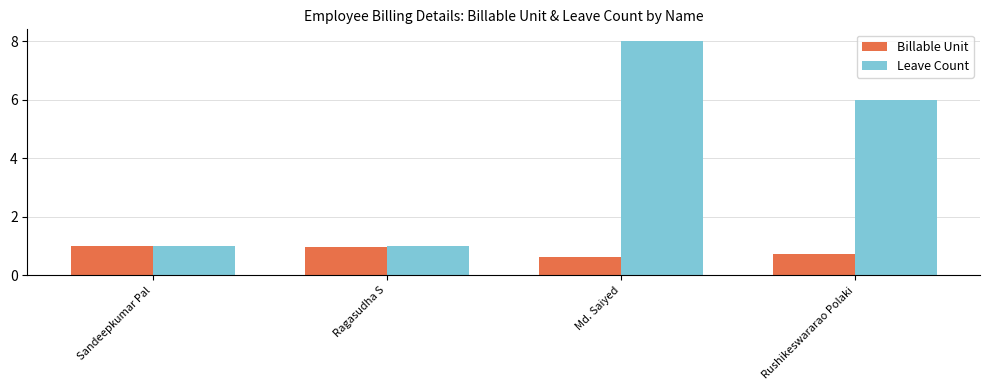

Rank the series by their average value, from lowest to highest.

Billable Unit, Leave Count